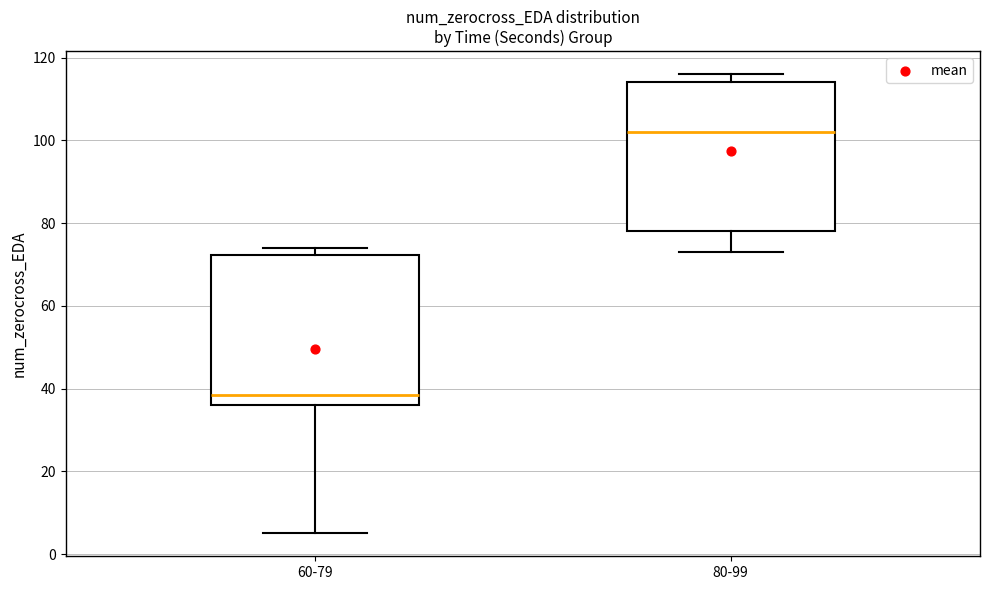

Which box's median line is the lowest?

60-79